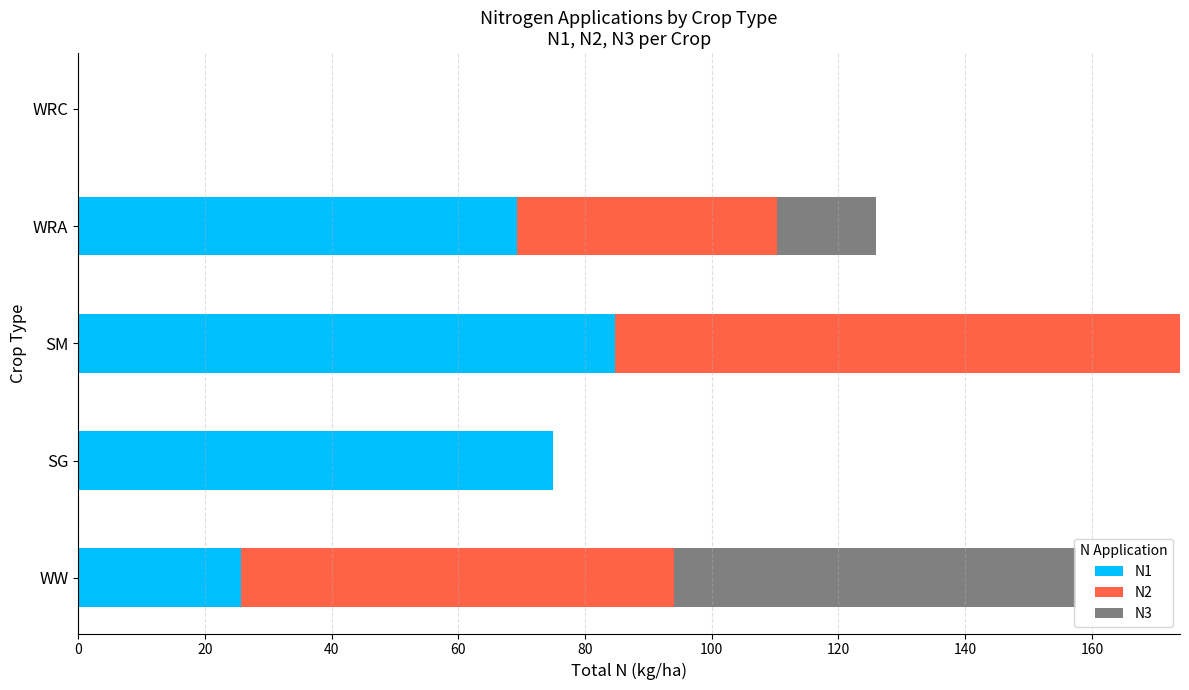

What is the sum of the N1 values at WRA and WRC?

69.2